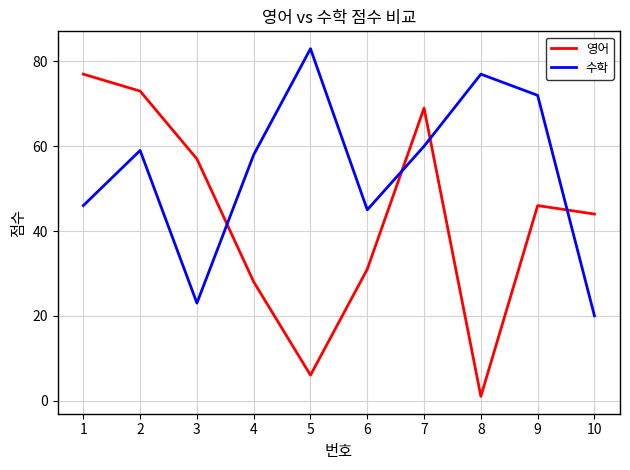

Reading left to right, what are all the values shown in this chart?

영어: 77	73	57	28	6	31	69	1	46	44
수학: 46	59	23	58	83	45	60	77	72	20